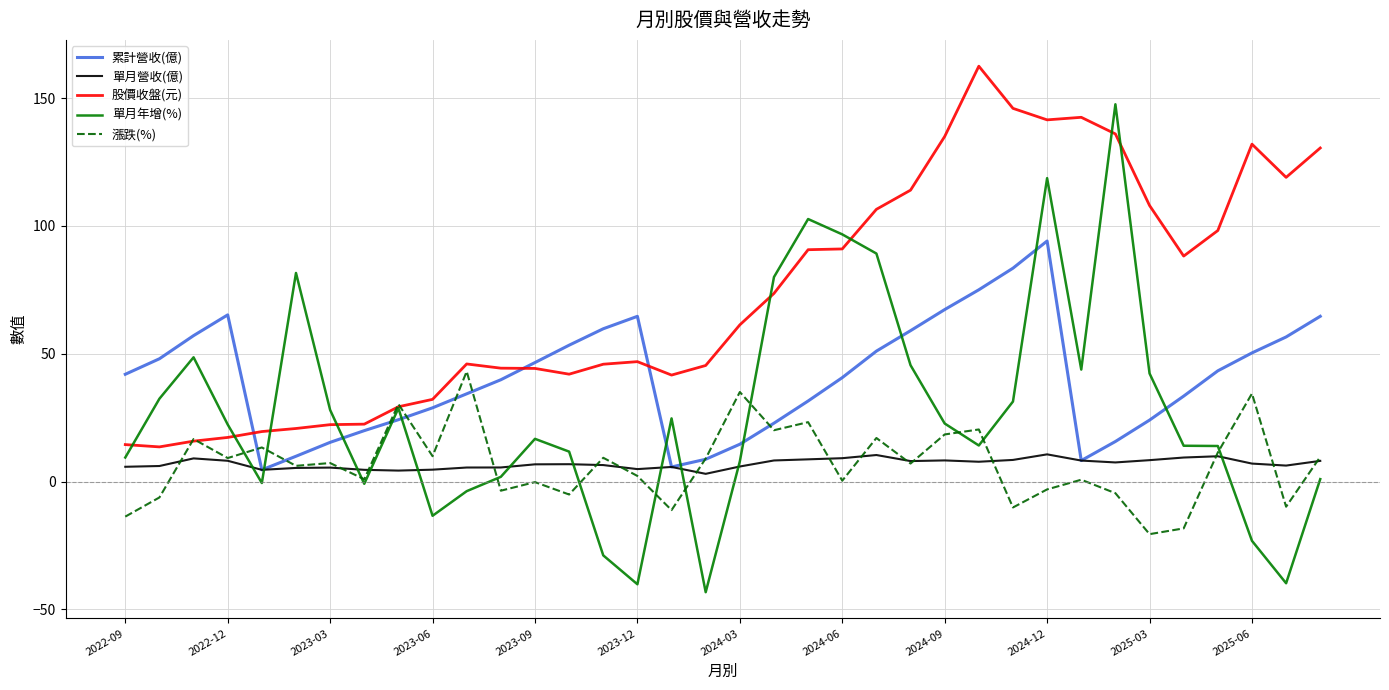

What are all the series names shown in the legend?

累計營收(億), 單月營收(億), 股價收盤(元), 單月年增(%), 漲跌(%)